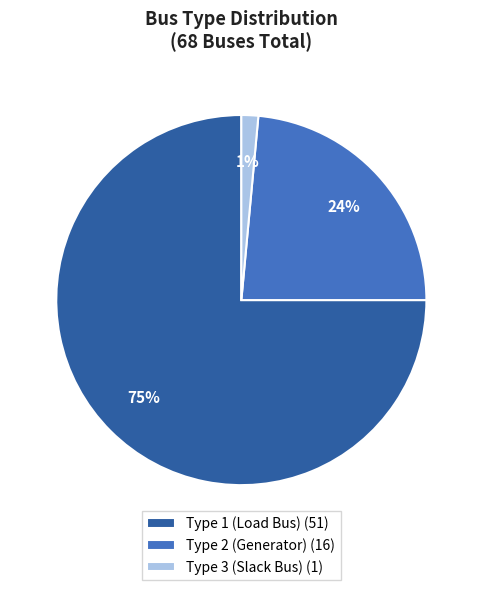

To the nearest percent, what portion does Type 2 (Generator) (16) represent?

24%